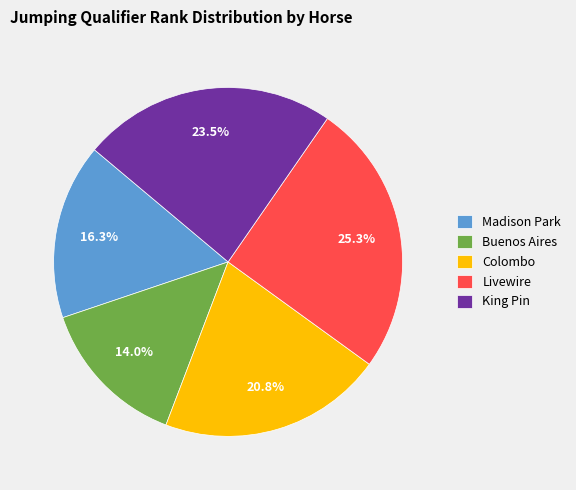

Between Livewire and King Pin, which is larger?

Livewire